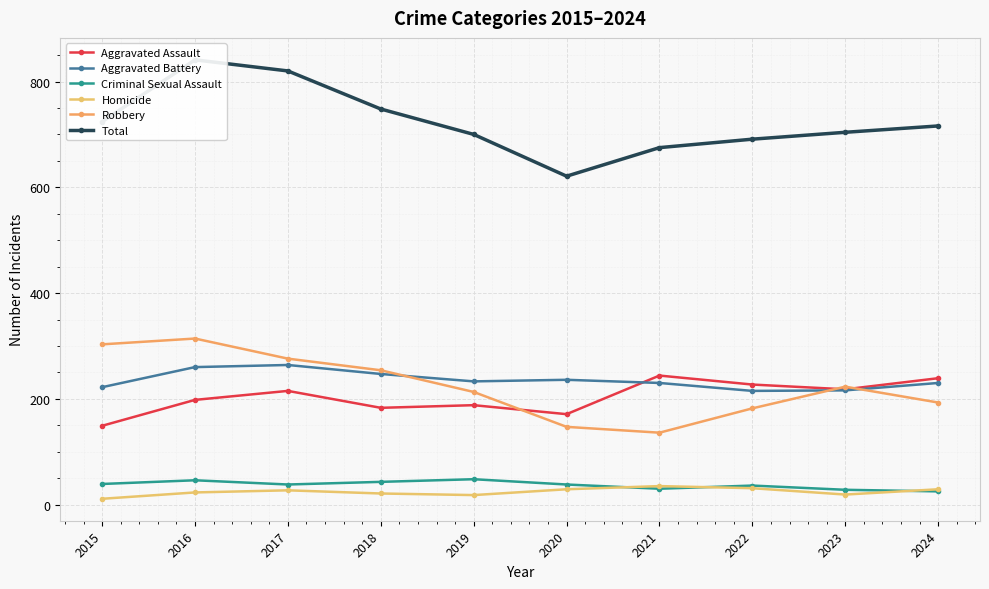

Is it true that Aggravated Battery equals 230 at 2024?

True